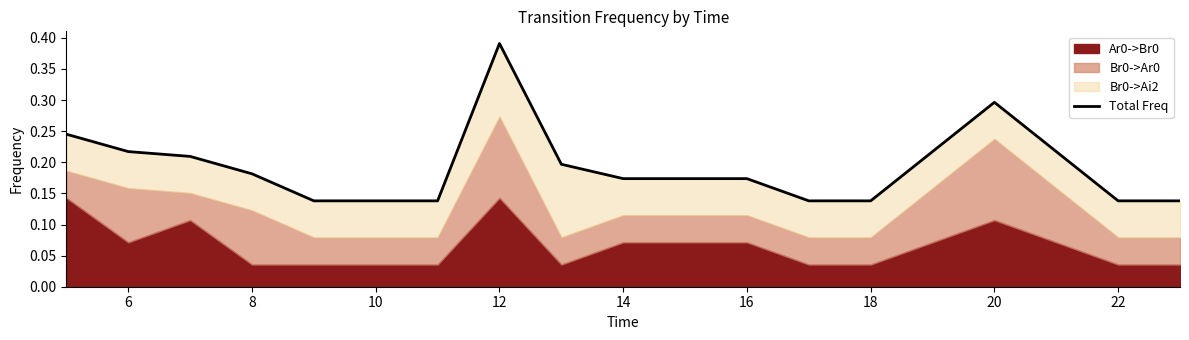

How many points are higher than both their immediate neighbors (excluding endpoints)?

2